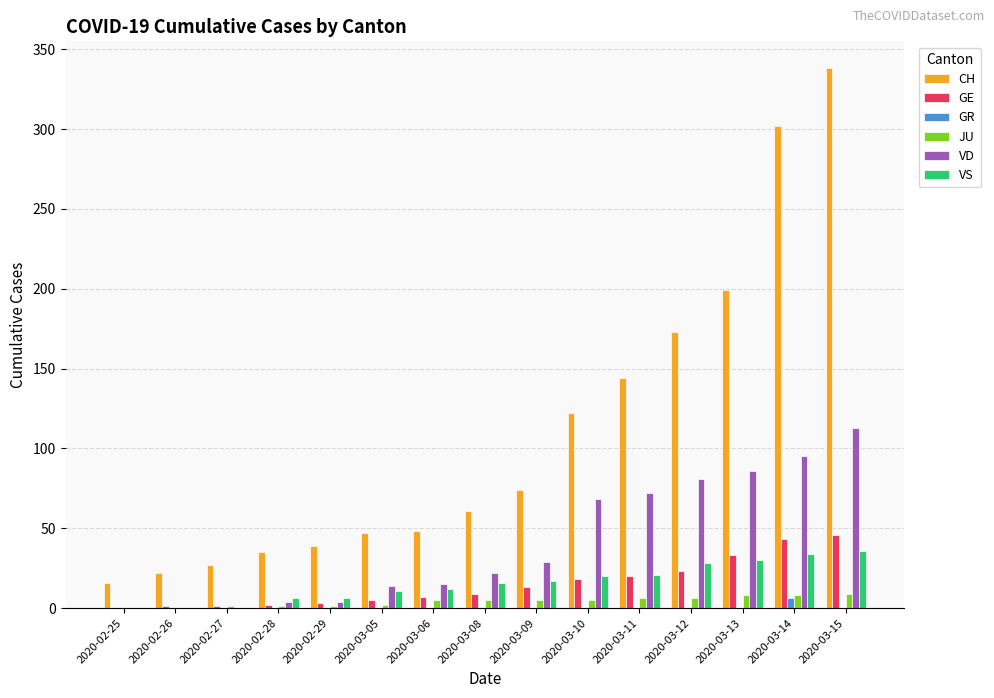

What is the maximum value shown in the chart?

338